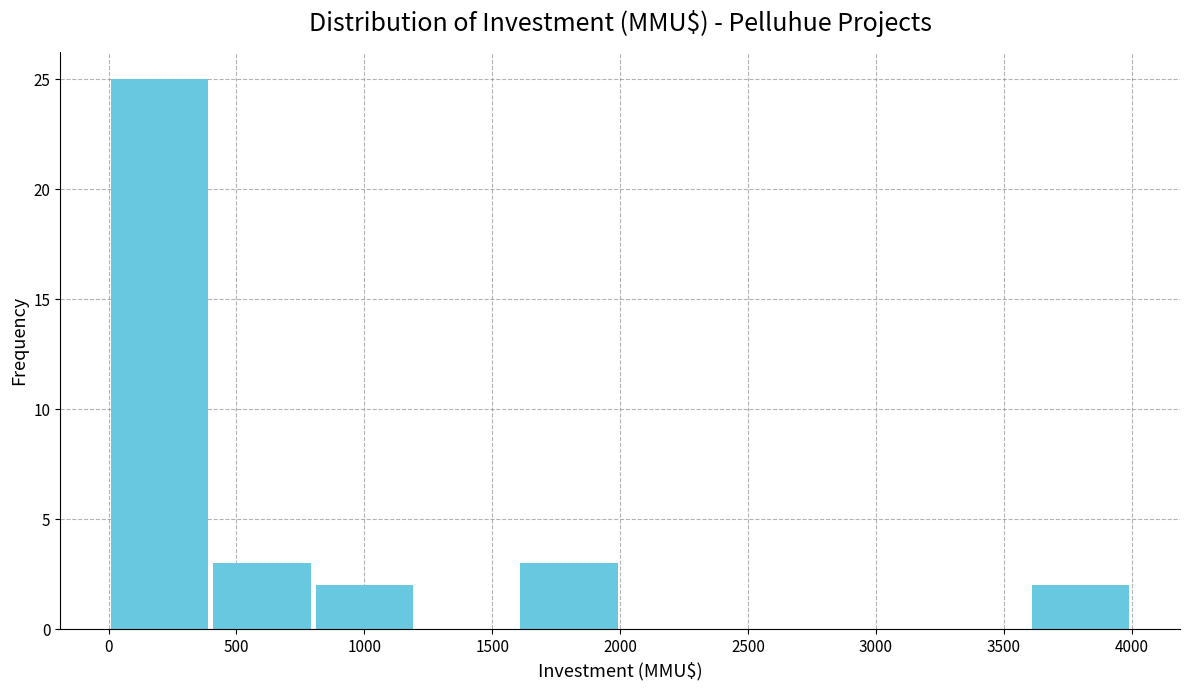

Reading left to right, transcribe this chart: for each bar, give the range it covers on the x-axis and its height. The values are not printed on the chart, so give them approximately, as read against the axis.

0 to 400: 25
400 to 800: 3
800 to 1200: 2
1200 to 1600: 0
1600 to 2000: 3
2000 to 2400: 0
2400 to 2800: 0
2800 to 3200: 0
3200 to 3600: 0
3600 to 4000: 2